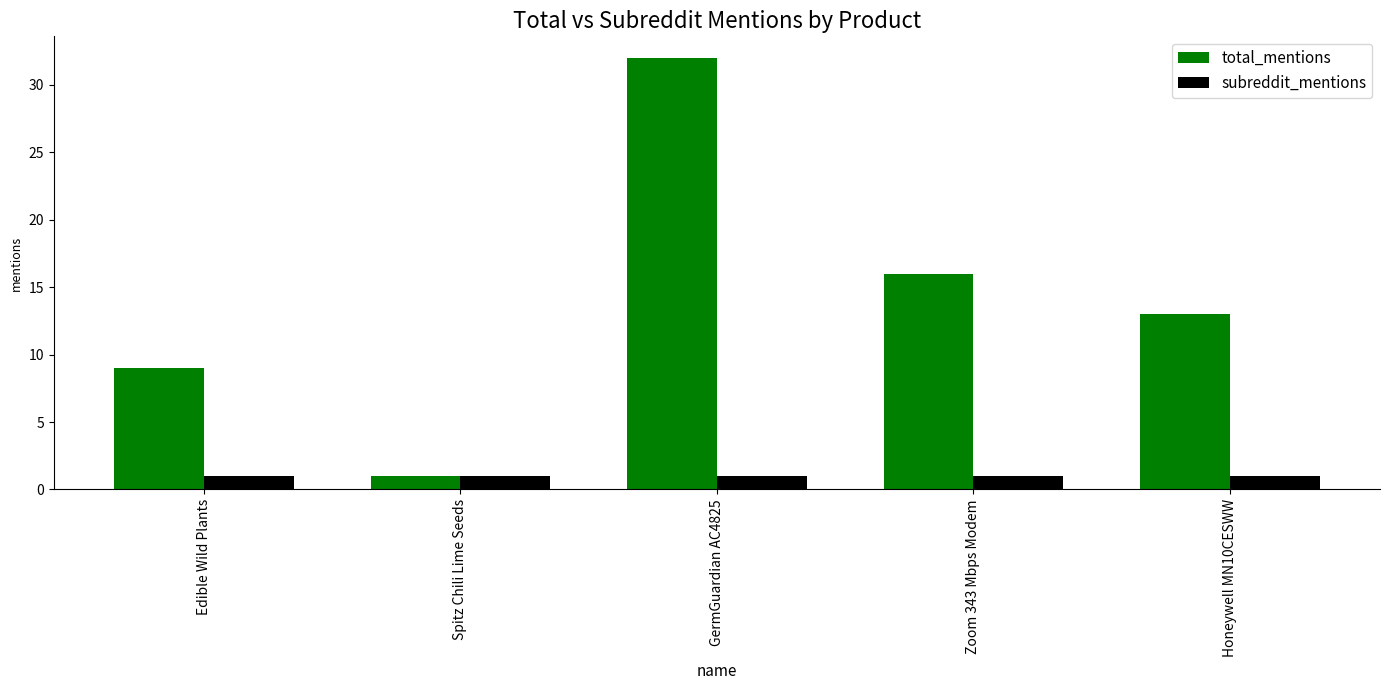

Reading left to right, what are all the values shown in this chart?

total_mentions: 9	1	32	16	13
subreddit_mentions: 1	1	1	1	1